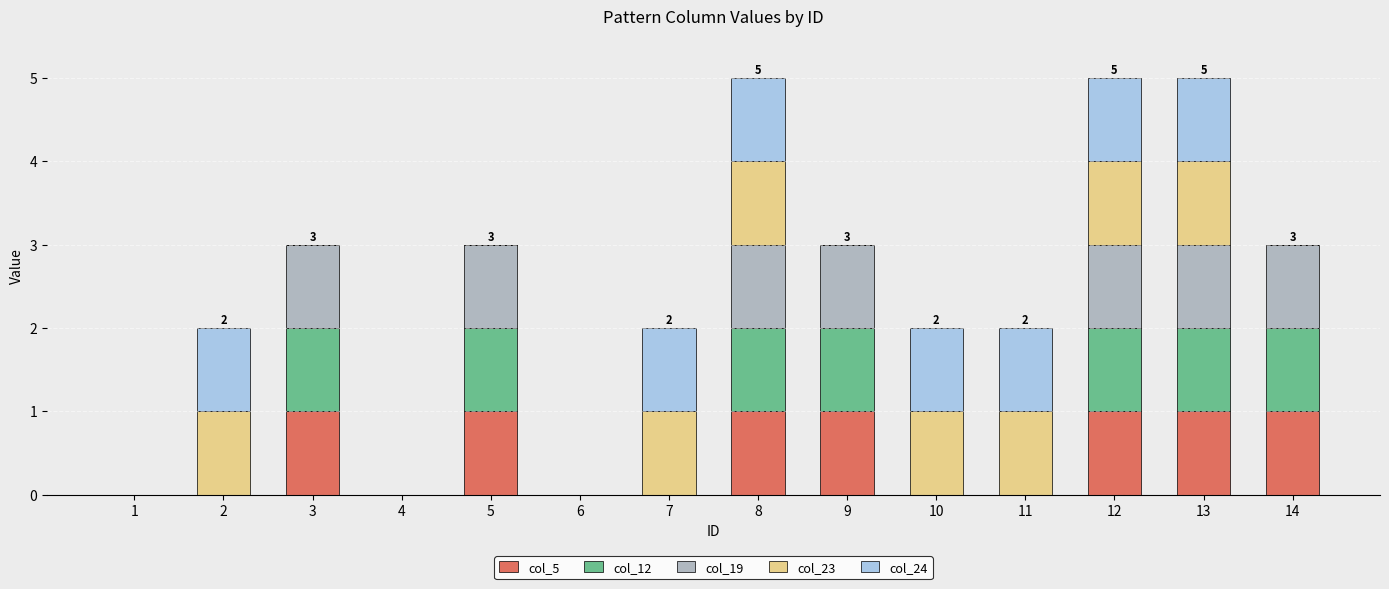

Is it true that col_5 equals -1 at 6?

False